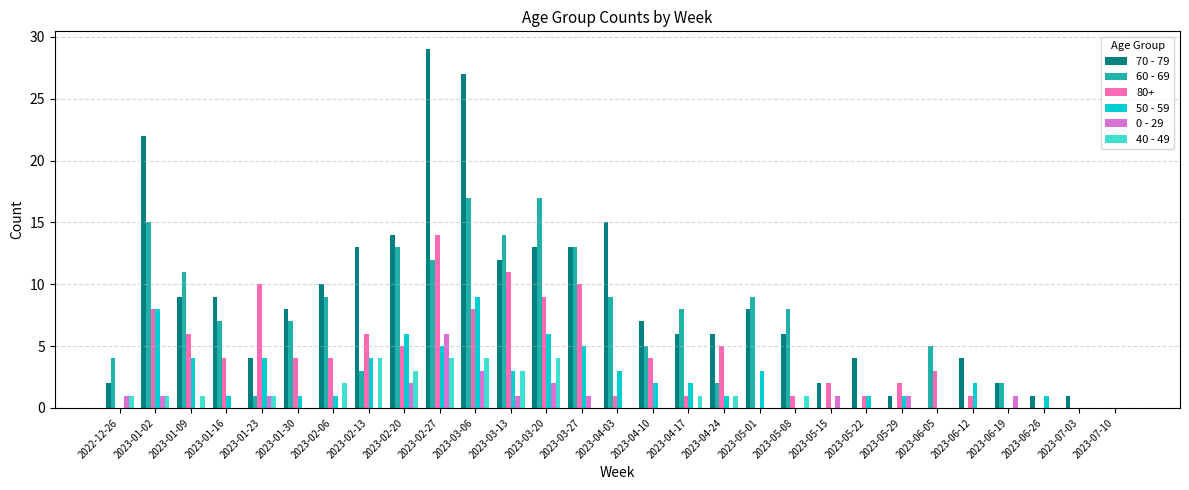

Which series has the largest total across all categories?

70 - 79